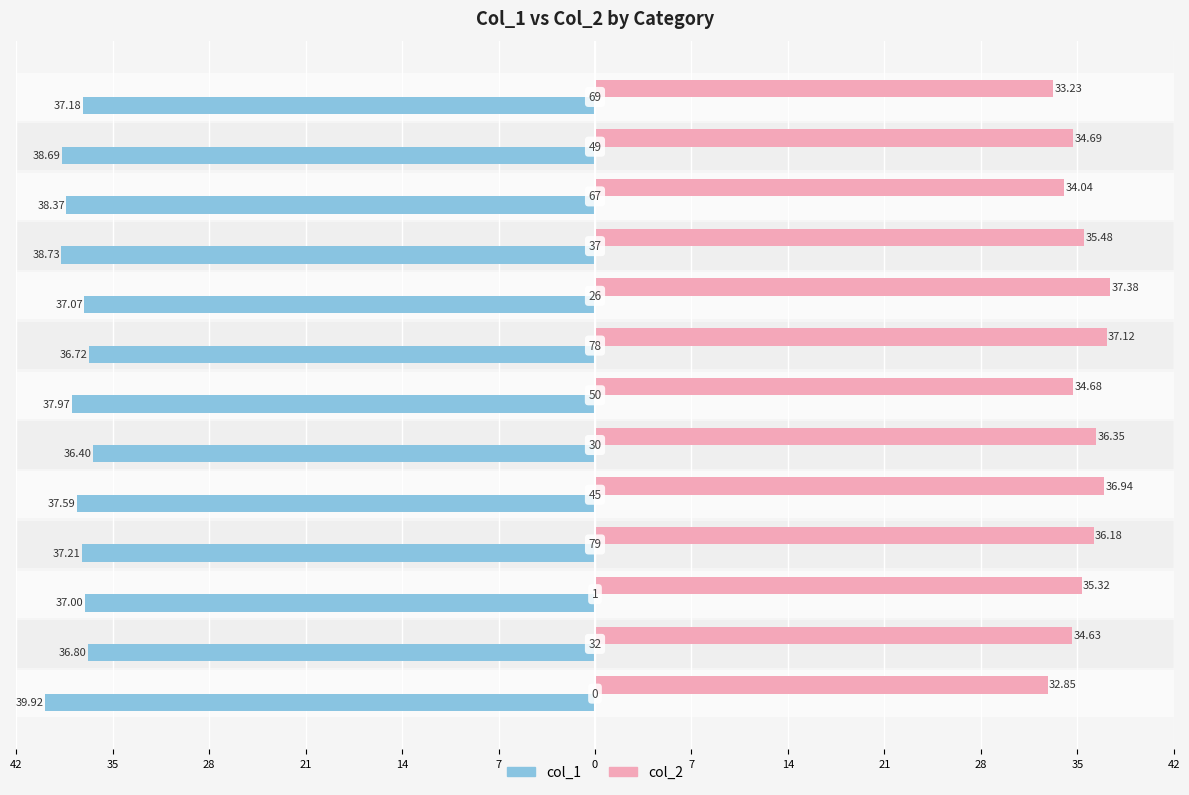

What are all the series names shown in the legend?

col_1, col_2